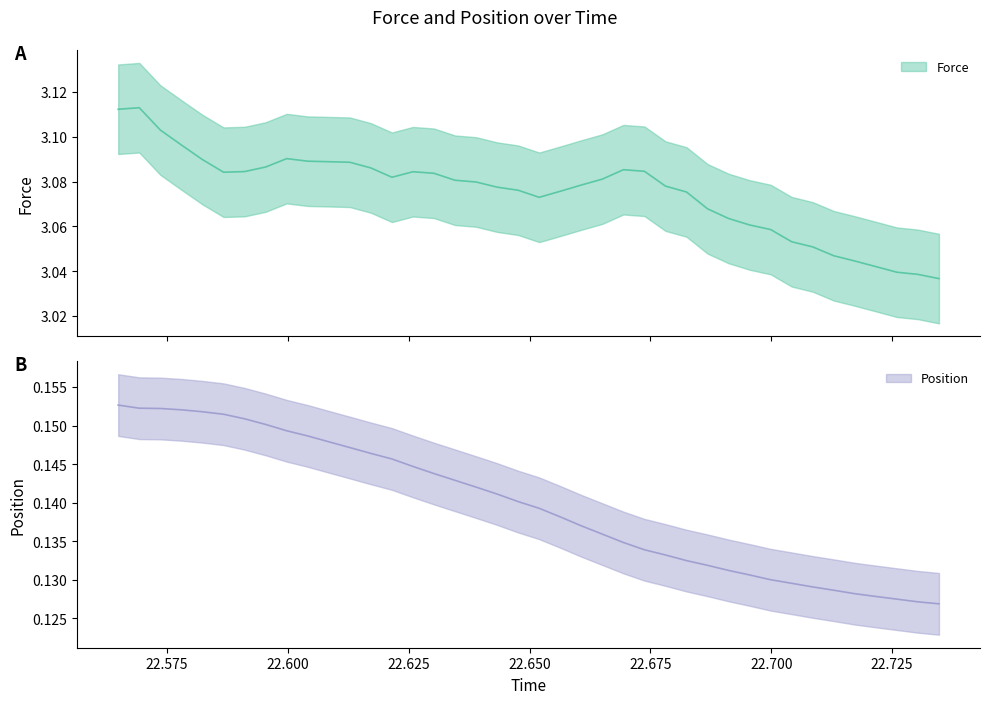

At which label does Force reach its minimum?

22.734688